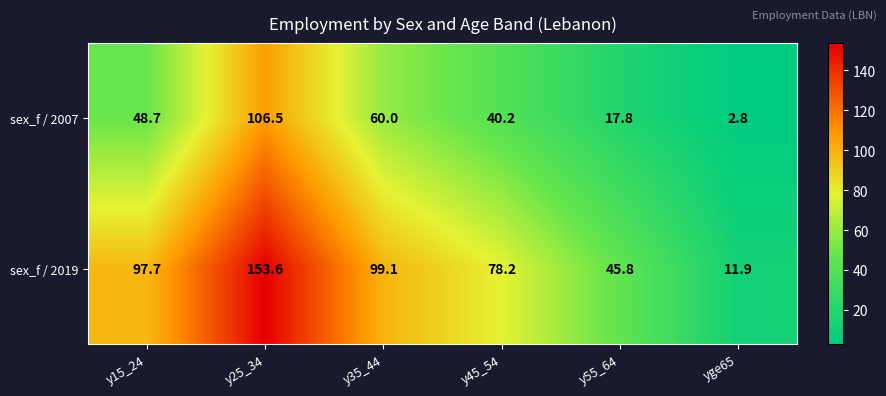

True or false: sex_f / 2019 has a value of 131.3 at y45_54.

False